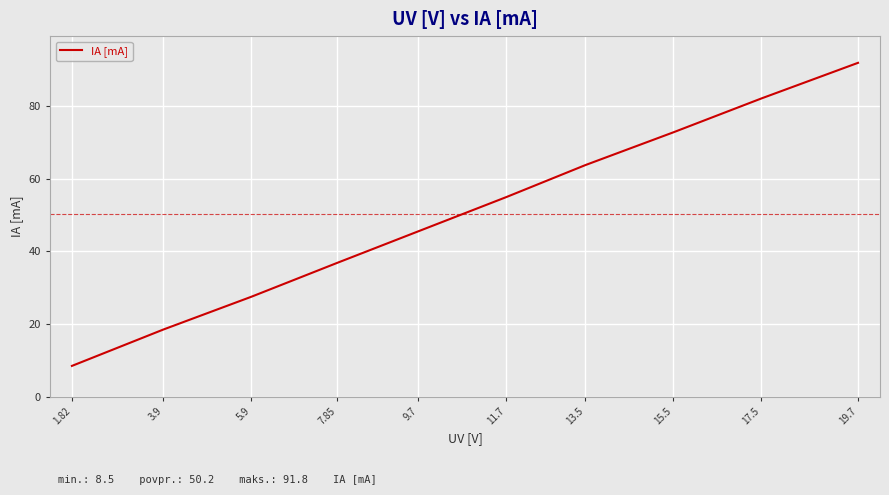

Does the chart display data point markers on the line(s)?

No